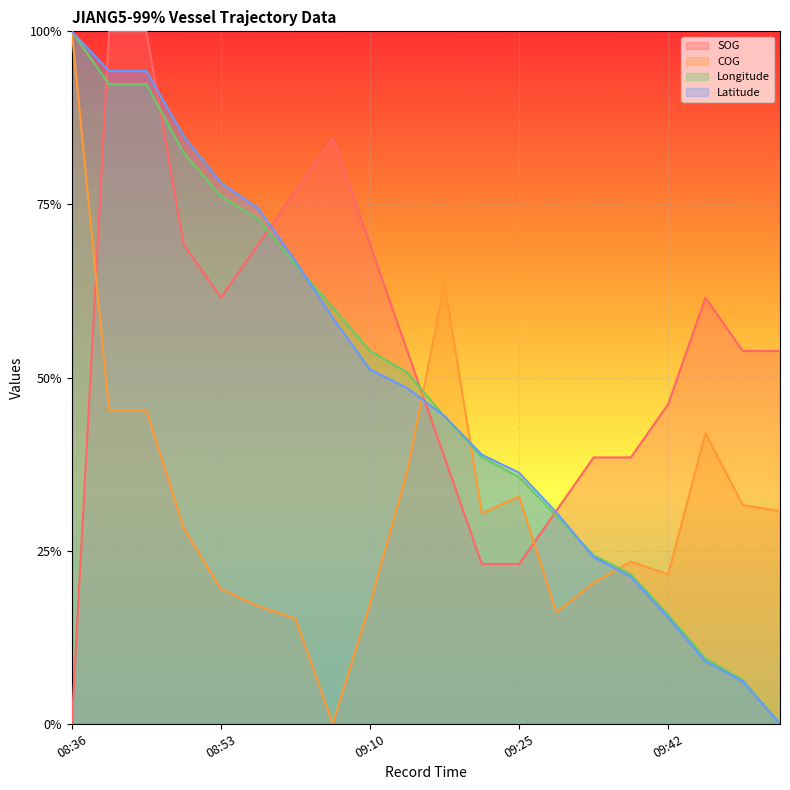

Which label corresponds to the smallest value in the chart?

08:36